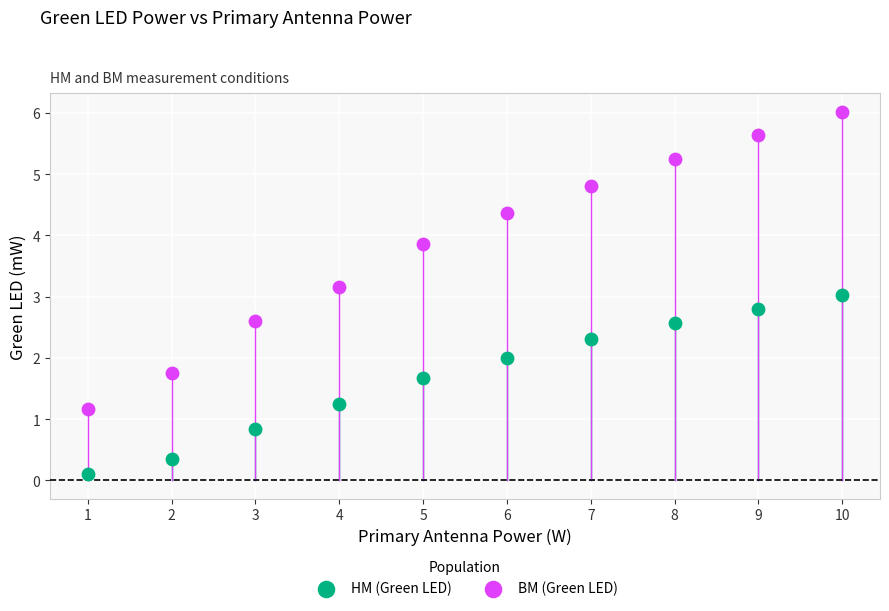

Which series reaches the maximum Y coordinate?

BM (Green LED)